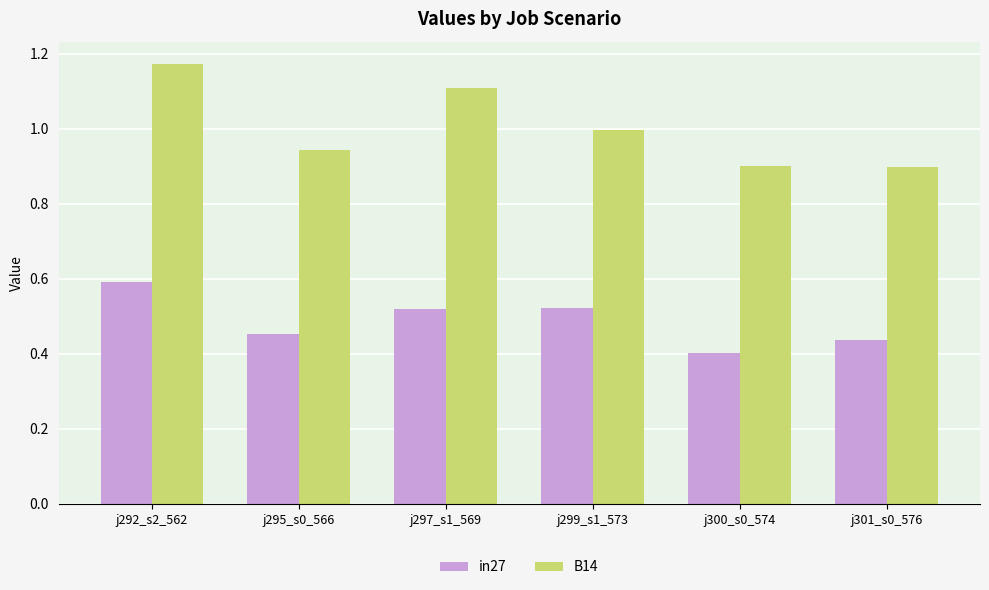

How many in27 values are between 0 and 1?

6